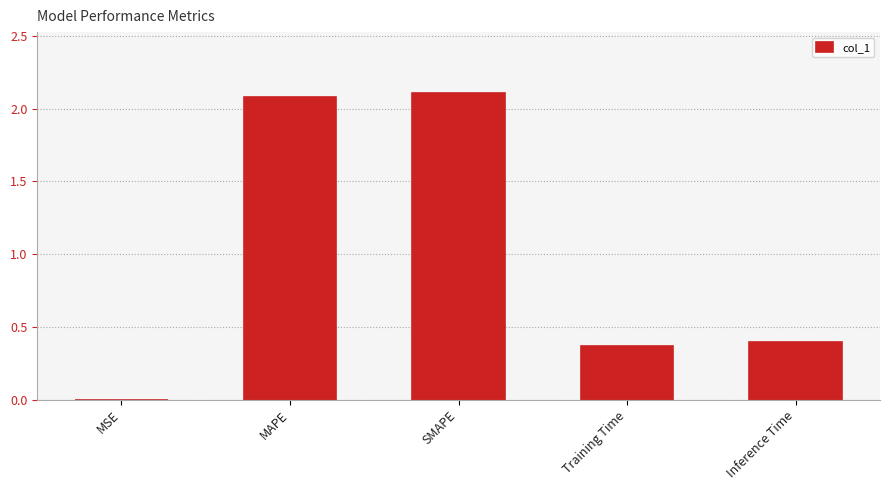

True or false: the data shows 0.4 at Inference Time.

True